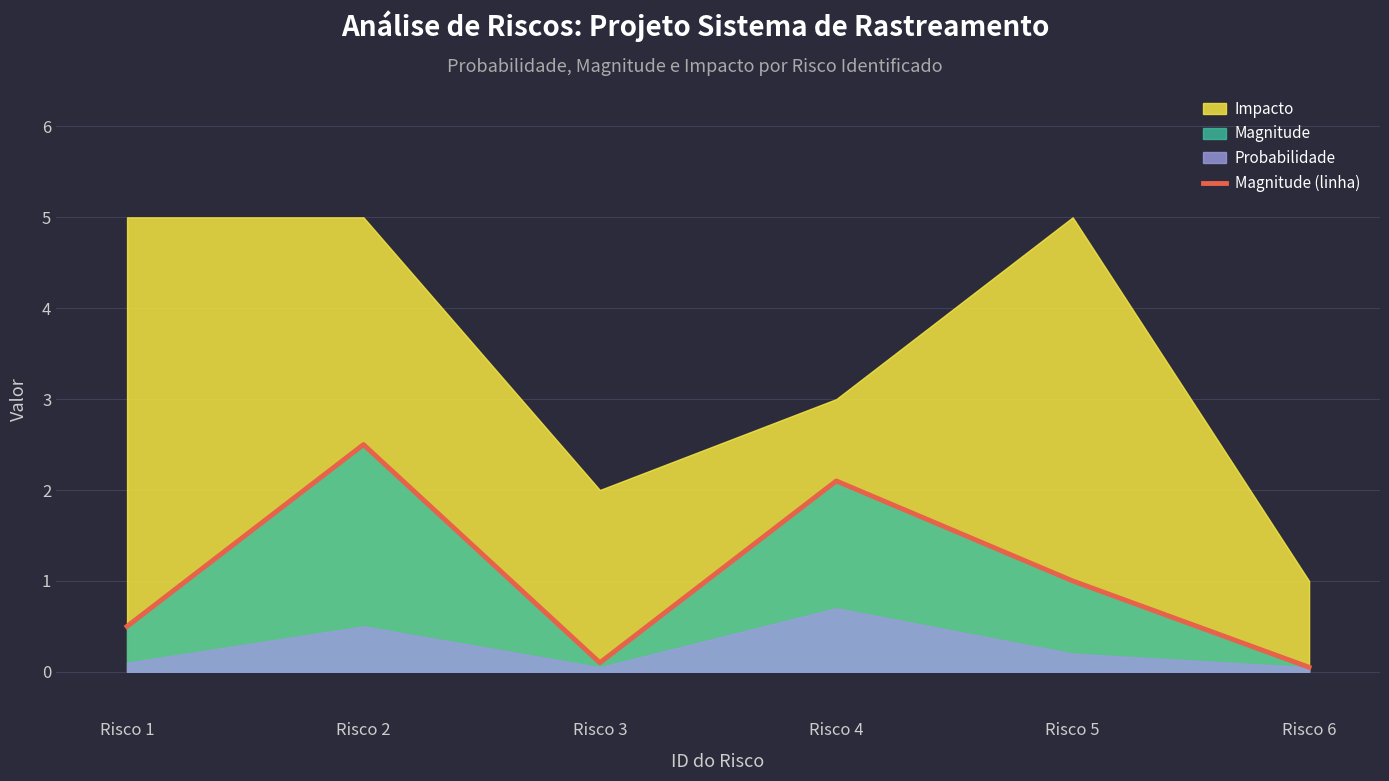

Which has a higher value, Risco 5 or Risco 1?

Risco 5